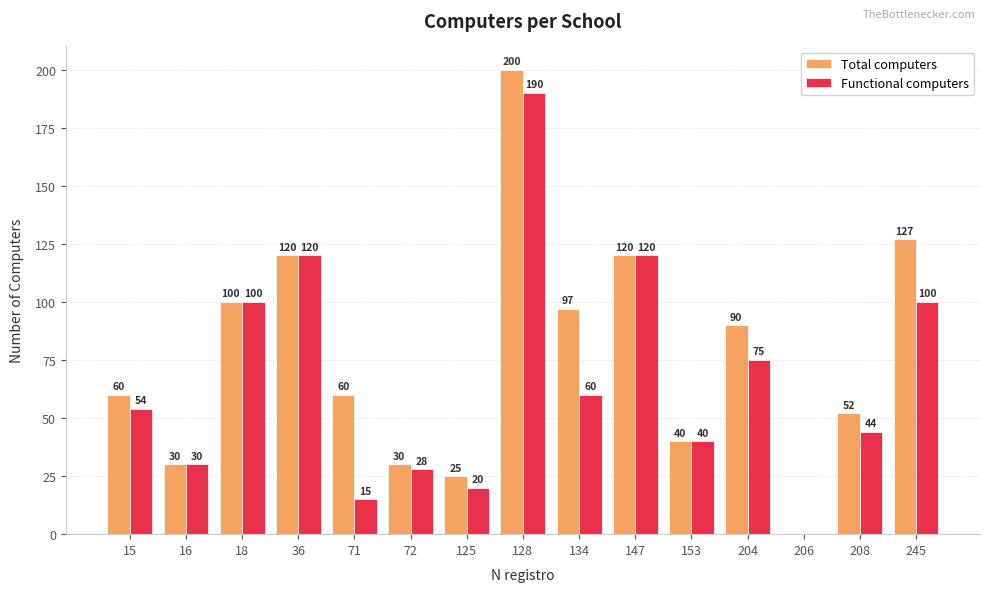

Between 16 and 125, which series saw the biggest shift?

Functional computers